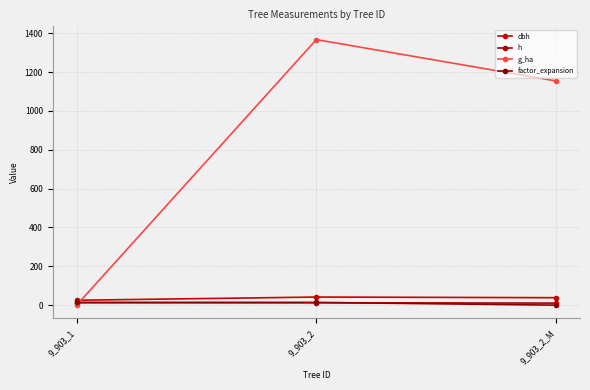

What is the label of the 1st point from the right?

9_903_2_M